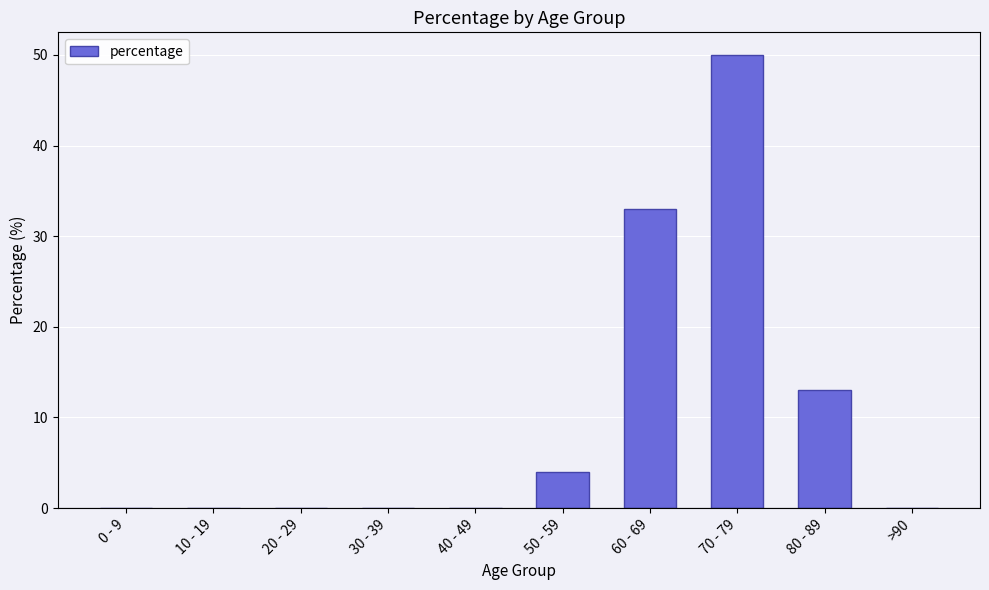

Count the number of data series in this chart.

1